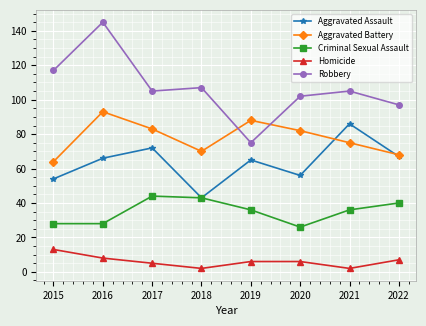

Where does the Homicide series first go above 6?

2015